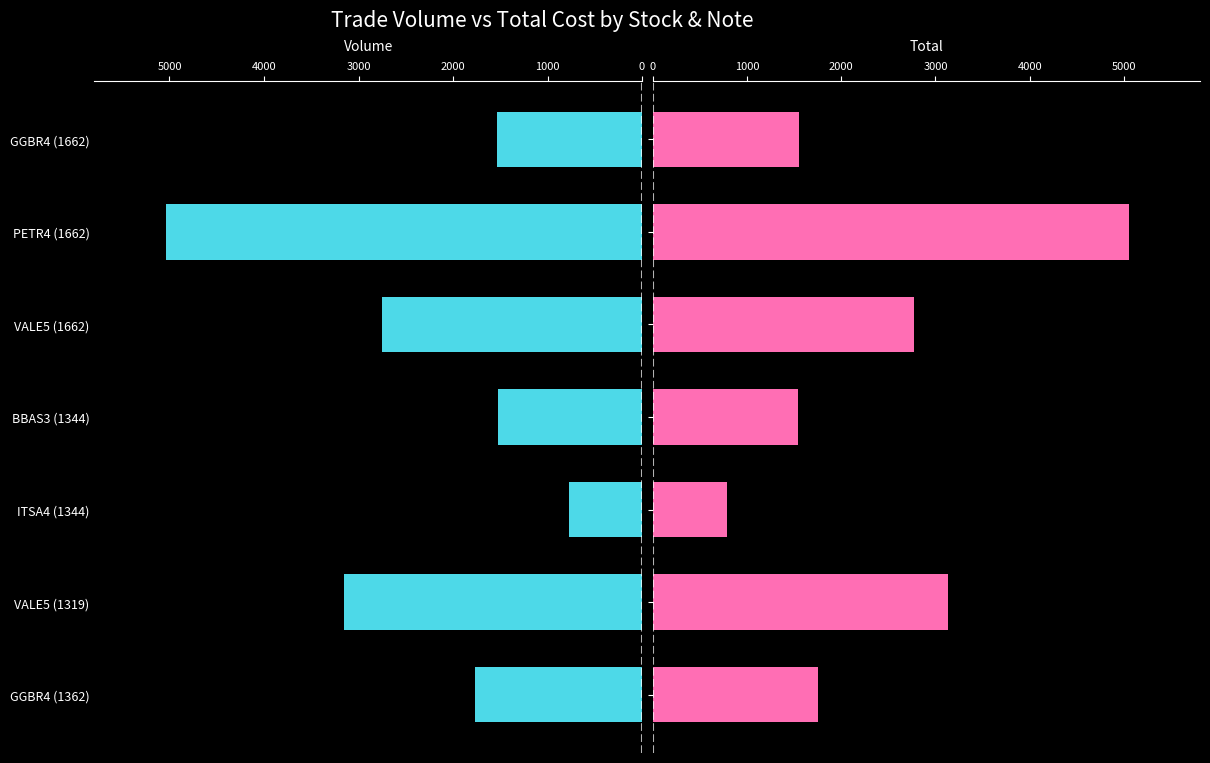

Is it true that Total equals 1550.5 at GGBR4 (1662)?

True